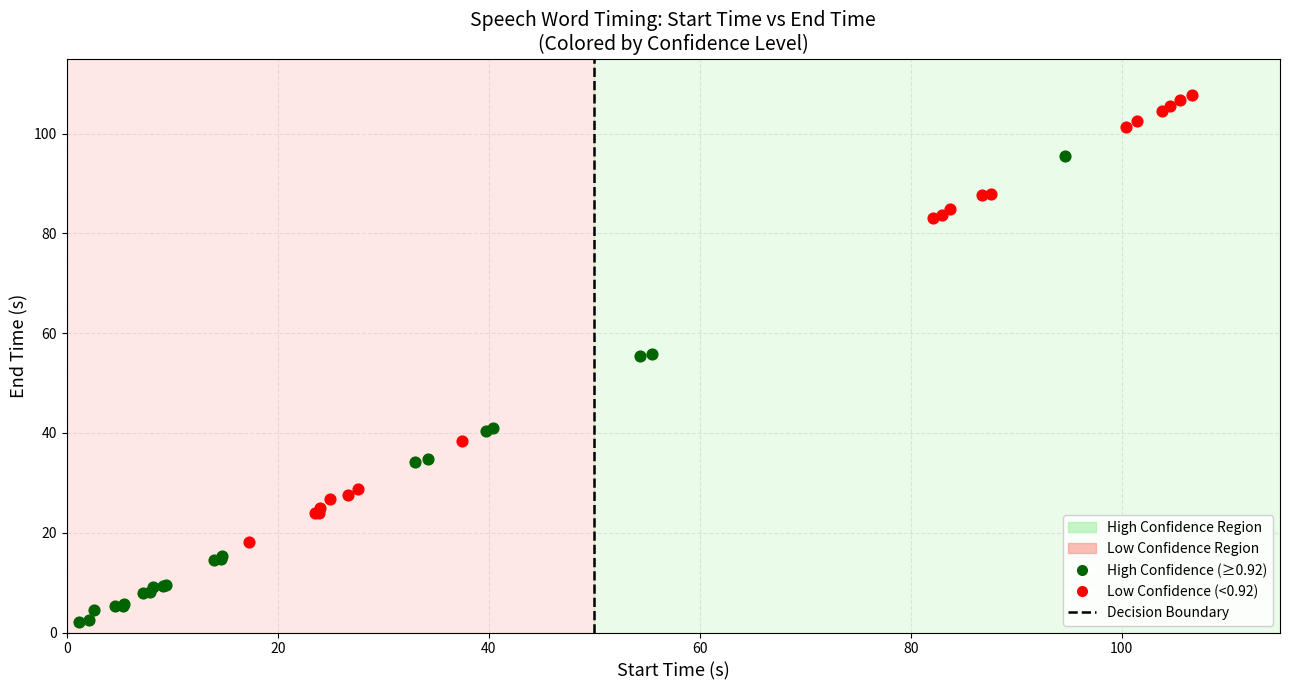

Which series reaches the minimum Y coordinate?

High Confidence (≥0.92)